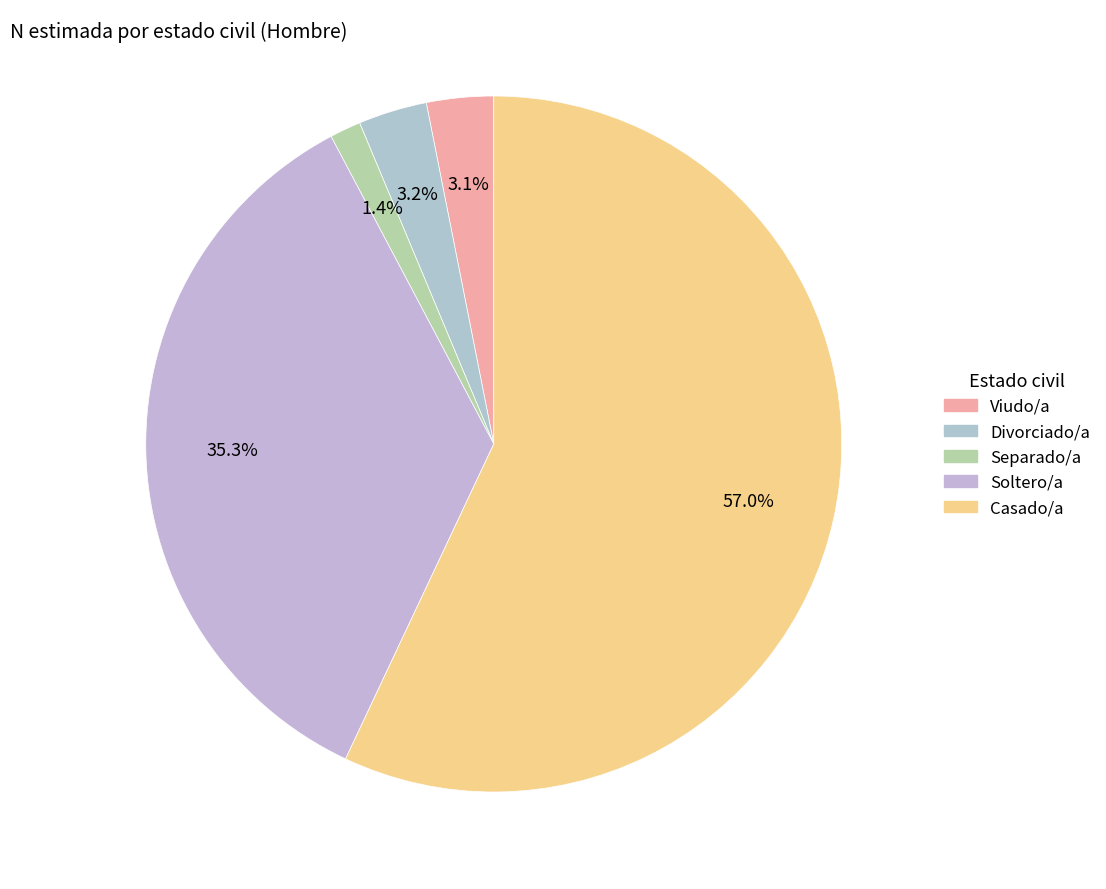

The Casado/a slice represents 67% of the pie. True or false?

False